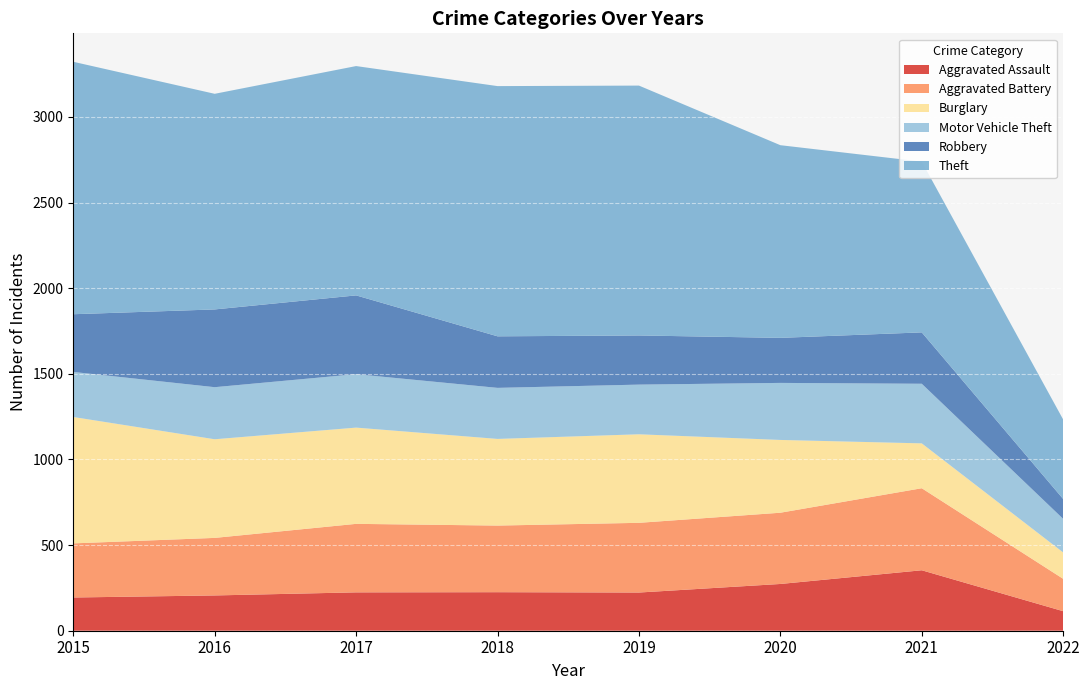

Reading left to right, transcribe all the data shown in this chart.

Aggravated Assault: 194	206	224	225	223	273	353	114
Aggravated Battery: 316	336	400	389	407	416	479	189
Burglary: 738	576	562	506	517	425	262	154
Motor Vehicle Theft: 263	304	312	298	290	333	348	196
Robbery: 337	454	460	301	287	263	300	116
Theft: 1474	1259	1339	1461	1459	1125	997	464